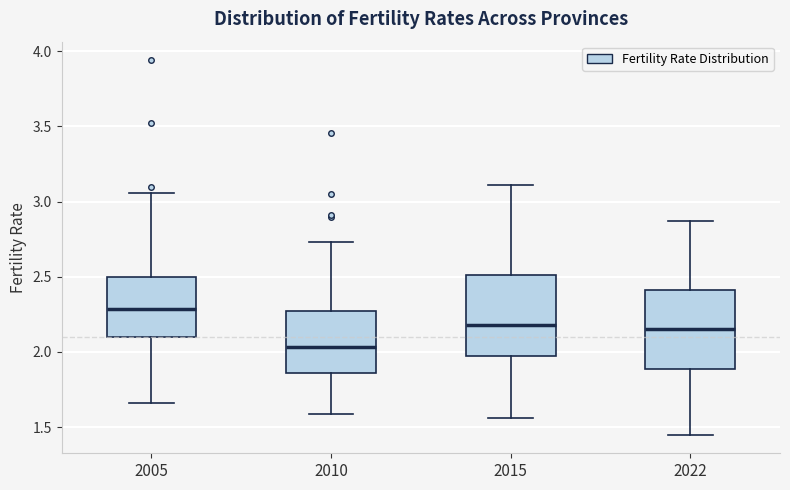

Reading left to right, transcribe this box plot: for each box, give where its median line is, the range the box spans, and where its two whiskers end, as read against the y-axis. The values are not printed on the chart, so give them approximately, as read against the axis.

2005: median 2.30, box 2.10 to 2.50, whiskers 1.65 to 3.05
2010: median 2.05, box 1.85 to 2.30, whiskers 1.60 to 2.75
2015: median 2.20, box 1.95 to 2.50, whiskers 1.55 to 3.10
2022: median 2.15, box 1.90 to 2.40, whiskers 1.45 to 2.85